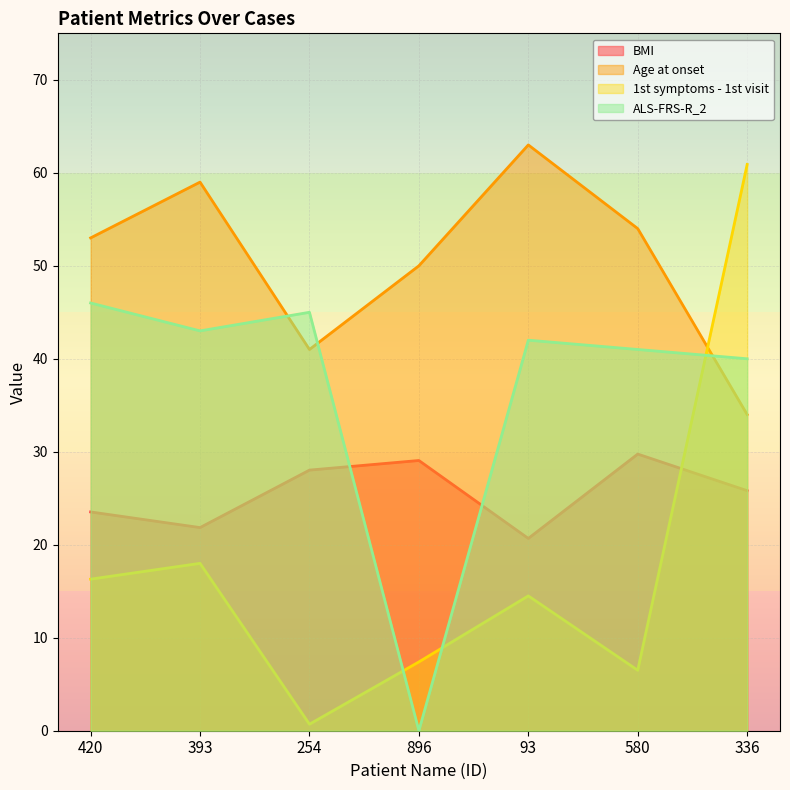

What is the difference between the 1st symptoms - 1st visit values at 93 and 336?

46.4